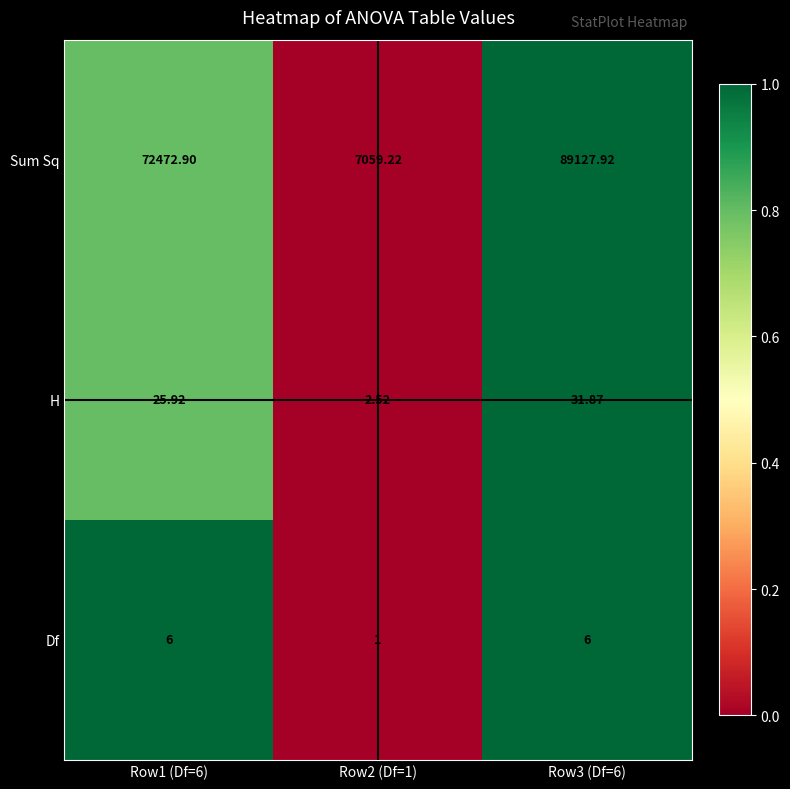

Which series has the largest total across all categories?

Sum Sq